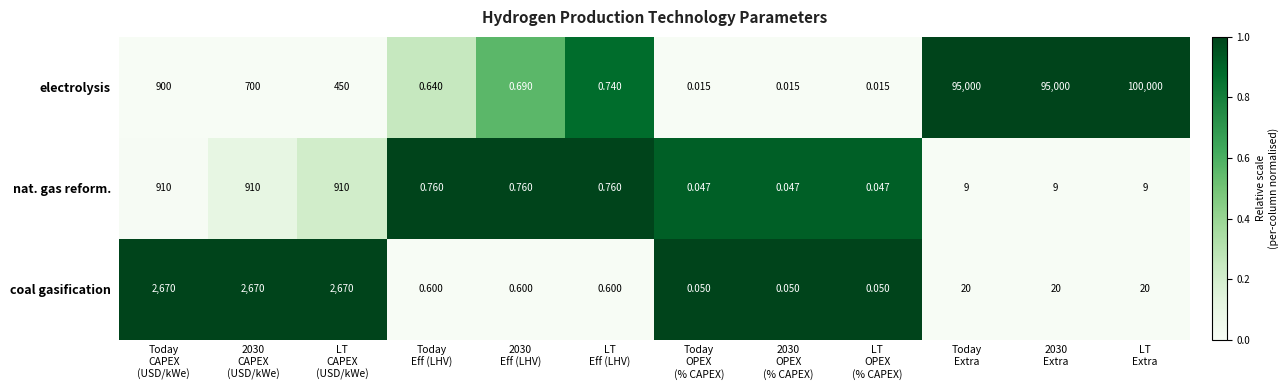

How many data points does each series have?

12